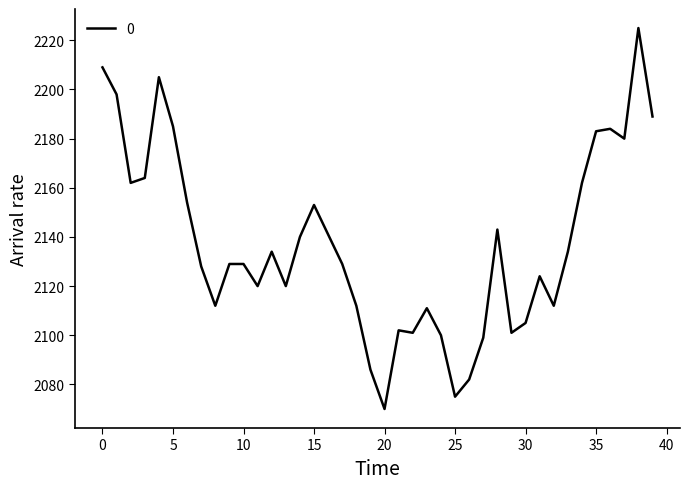

What is the smallest value displayed?

2070